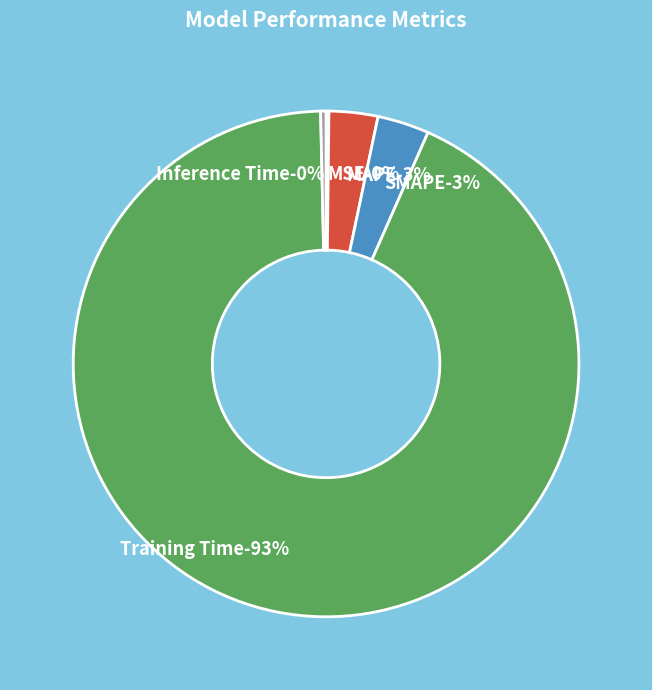

What percentage is the MAPE slice, to the nearest percent?

3%